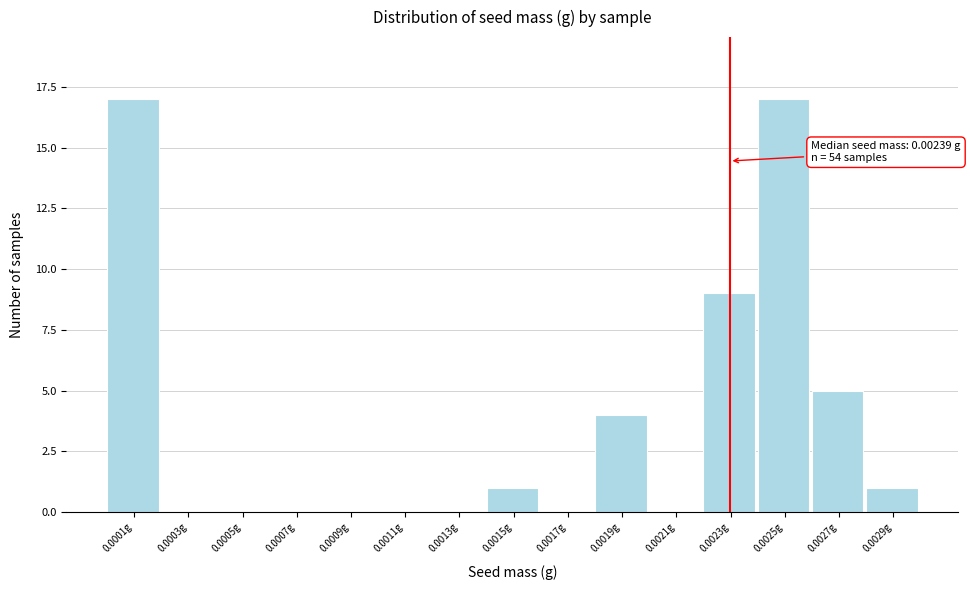

Reading left to right, what are all the values shown in this chart?

0.0001g=17	0.0003g=0	0.0005g=0	0.0007g=0	0.0009g=0	0.0011g=0	0.0013g=0	0.0015g=1	0.0017g=0	0.0019g=4	0.0021g=0	0.0023g=9	0.0025g=17	0.0027g=5	0.0029g=1